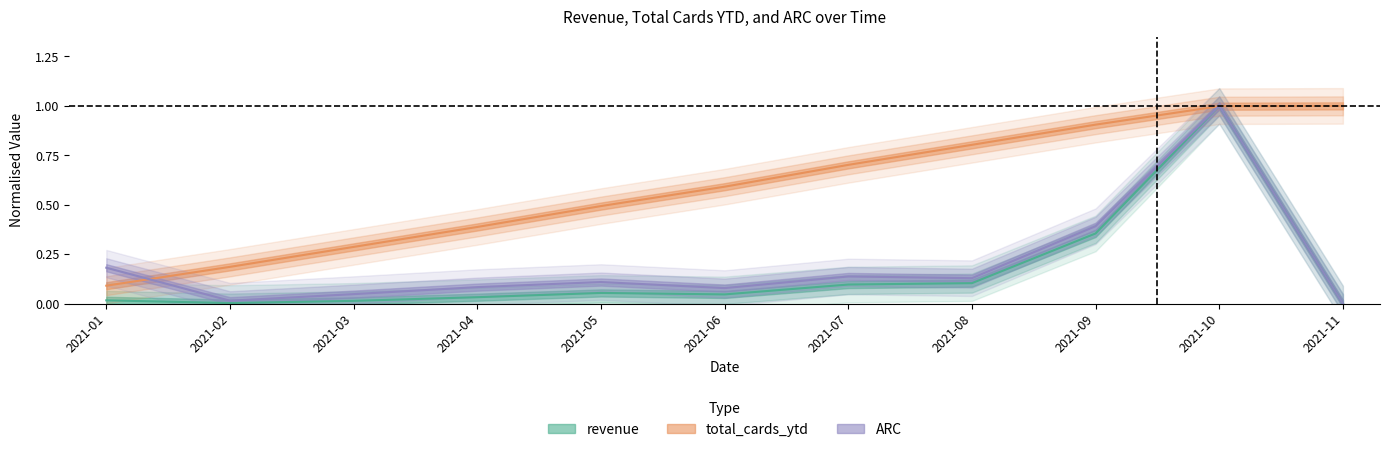

At 2021-10, list the series in order from smallest to largest.

total_cards_ytd, revenue, ARC